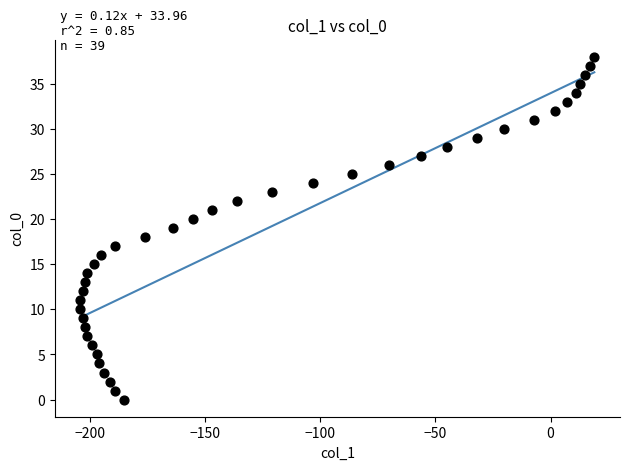

What is the range of Y values (max minus min)?

38